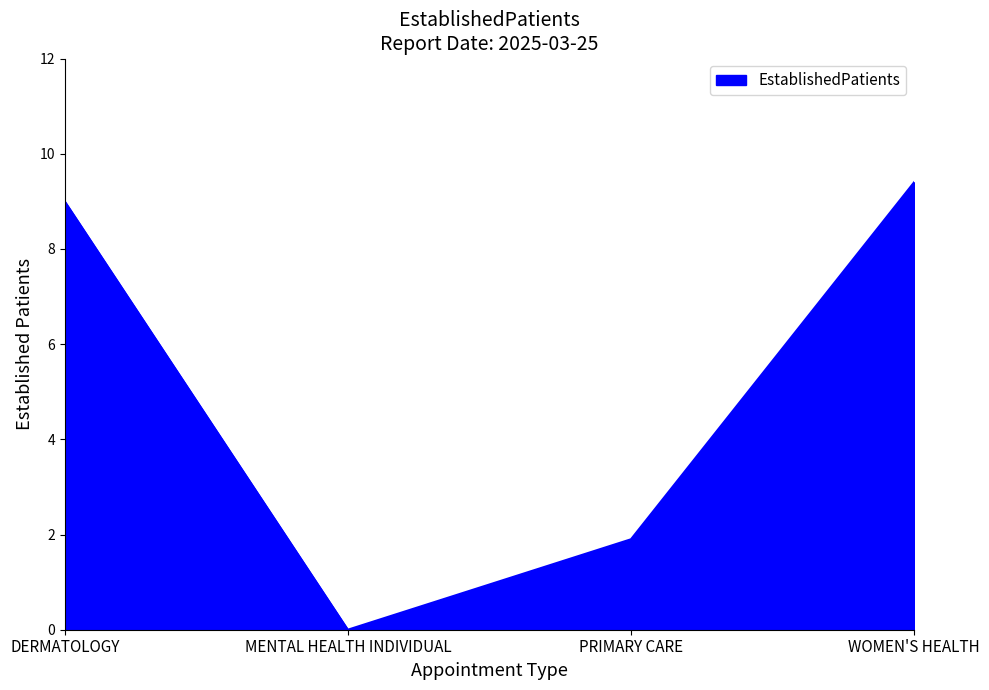

The chart shows a value of 1.9 at PRIMARY CARE. True or false?

True